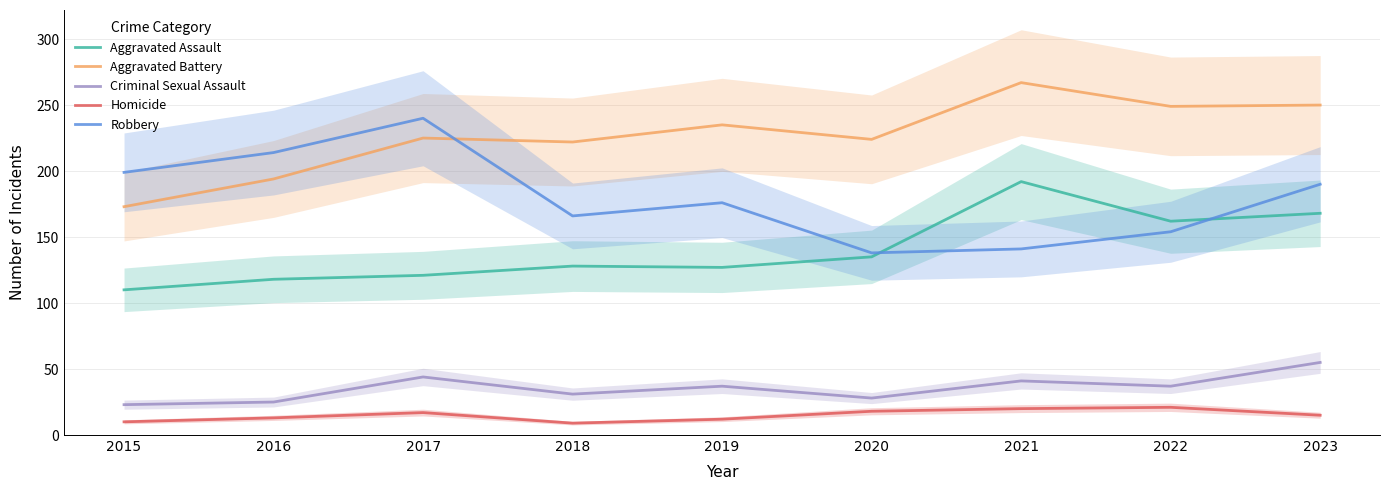

True or false: Criminal Sexual Assault and Homicide cross at least once.

False